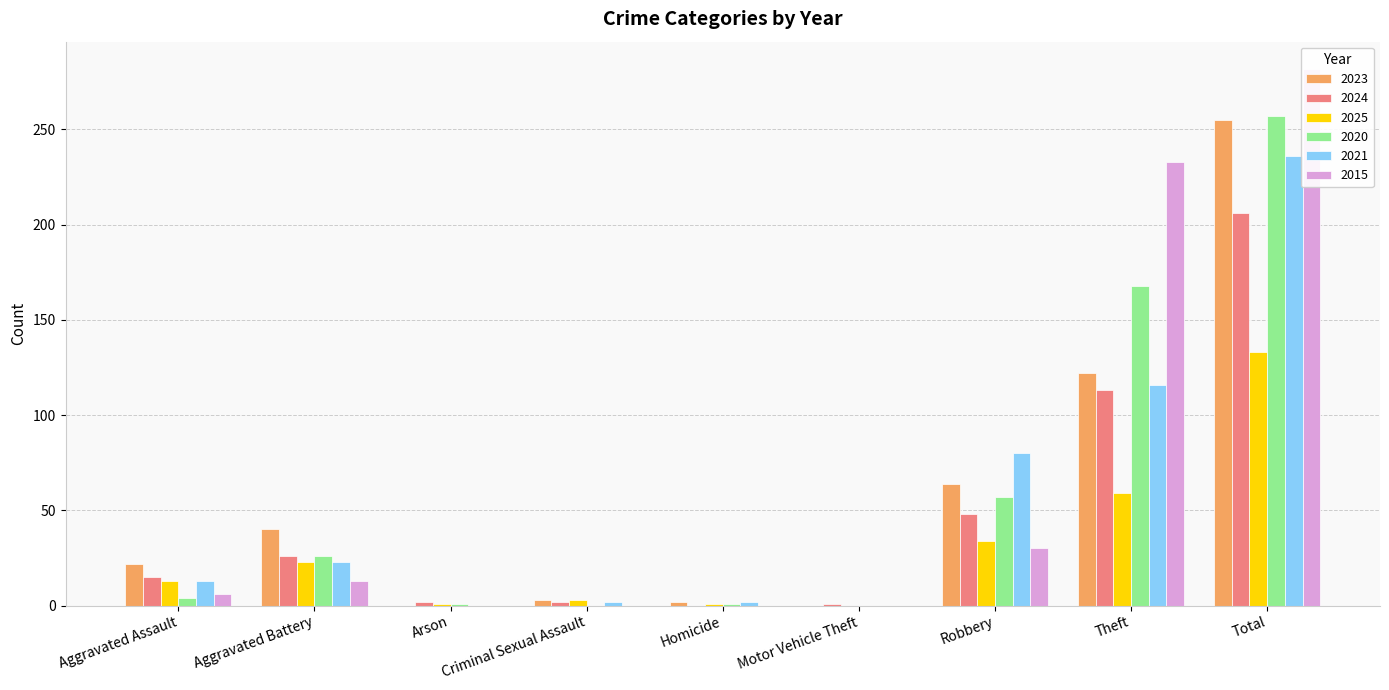

True or false: 2023 has a value of 1 at Criminal Sexual Assault.

False